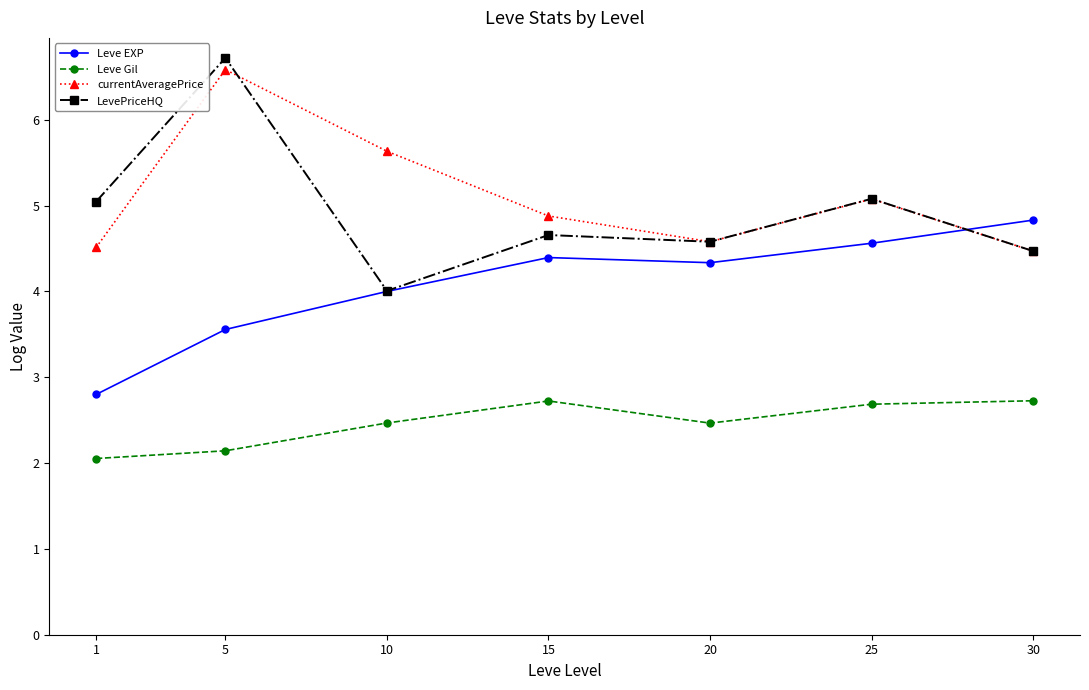

How many lines are shown in the chart?

4